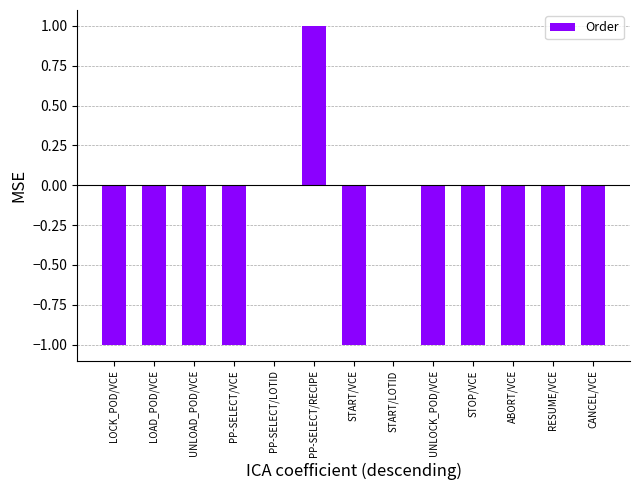

Which category has the highest value across all series?

PP-SELECT/RECIPE